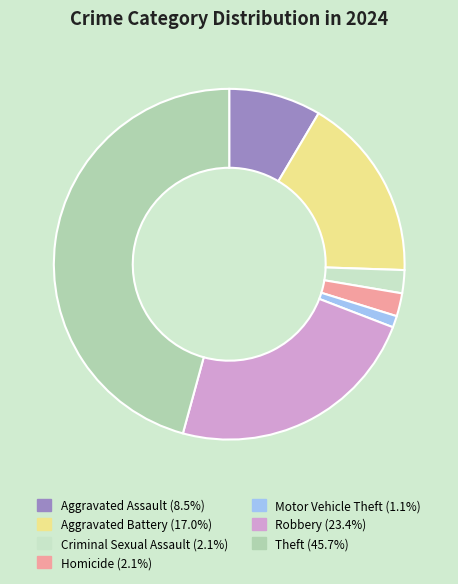

The Homicide slice represents 17% of the pie. True or false?

False